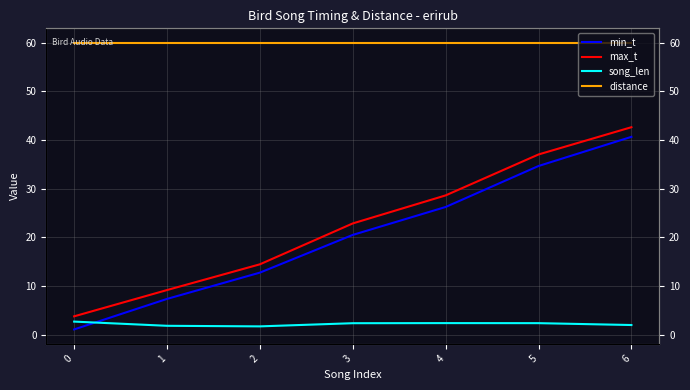

Does the chart display data point markers on the line(s)?

No